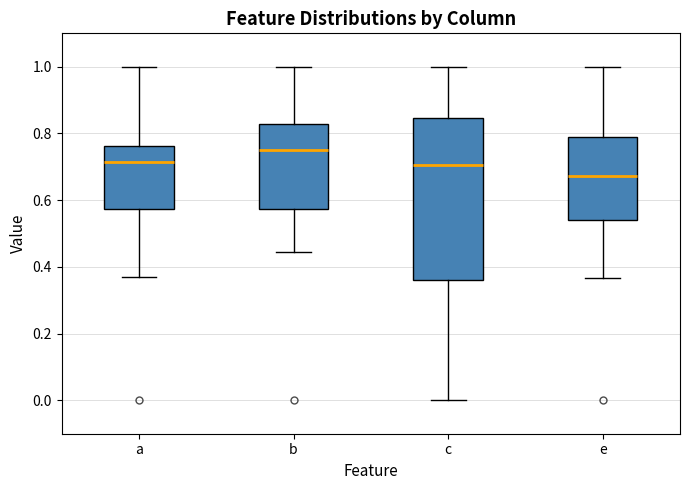

Which box is the tallest, from its lower edge to its upper edge?

c